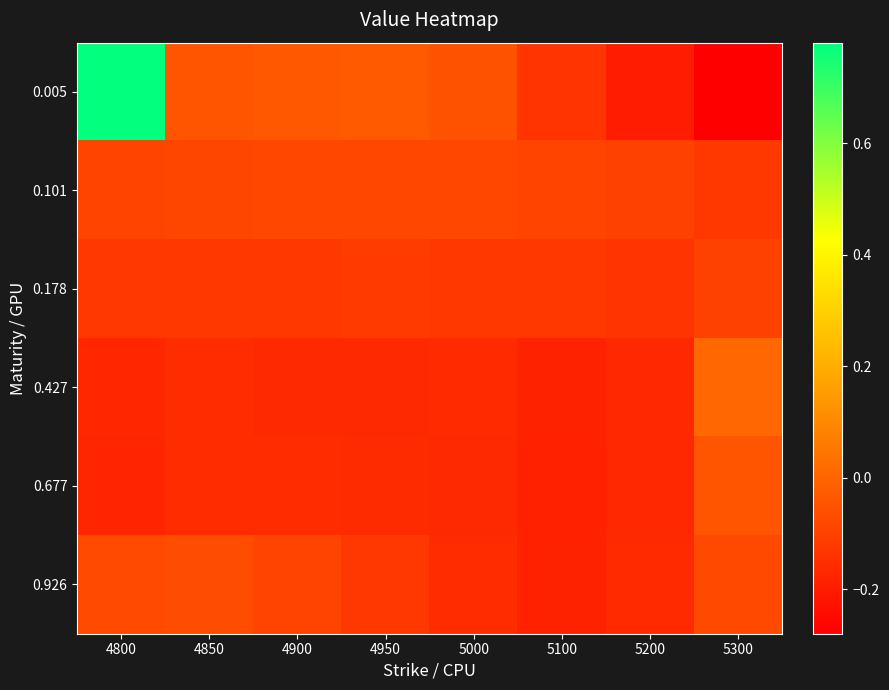

Reading right to left, extract all data points from this chart.

0.005: 5300=-0.3	5200=-0.2	5100=-0.1	5000=-0.1	4950=-0.0	4900=-0.0	4850=-0.0	4800=0.8
0.101: 5300=-0.1	5200=-0.1	5100=-0.1	5000=-0.1	4950=-0.1	4900=-0.1	4850=-0.1	4800=-0.1
0.178: 5300=-0.1	5200=-0.1	5100=-0.1	5000=-0.1	4950=-0.1	4900=-0.1	4850=-0.1	4800=-0.1
0.427: 5300=0.0	5200=-0.2	5100=-0.2	5000=-0.2	4950=-0.2	4900=-0.2	4850=-0.2	4800=-0.2
0.677: 5300=-0.0	5200=-0.2	5100=-0.2	5000=-0.2	4950=-0.2	4900=-0.2	4850=-0.2	4800=-0.2
0.926: 5300=-0.1	5200=-0.2	5100=-0.2	5000=-0.2	4950=-0.1	4900=-0.1	4850=-0.1	4800=-0.1